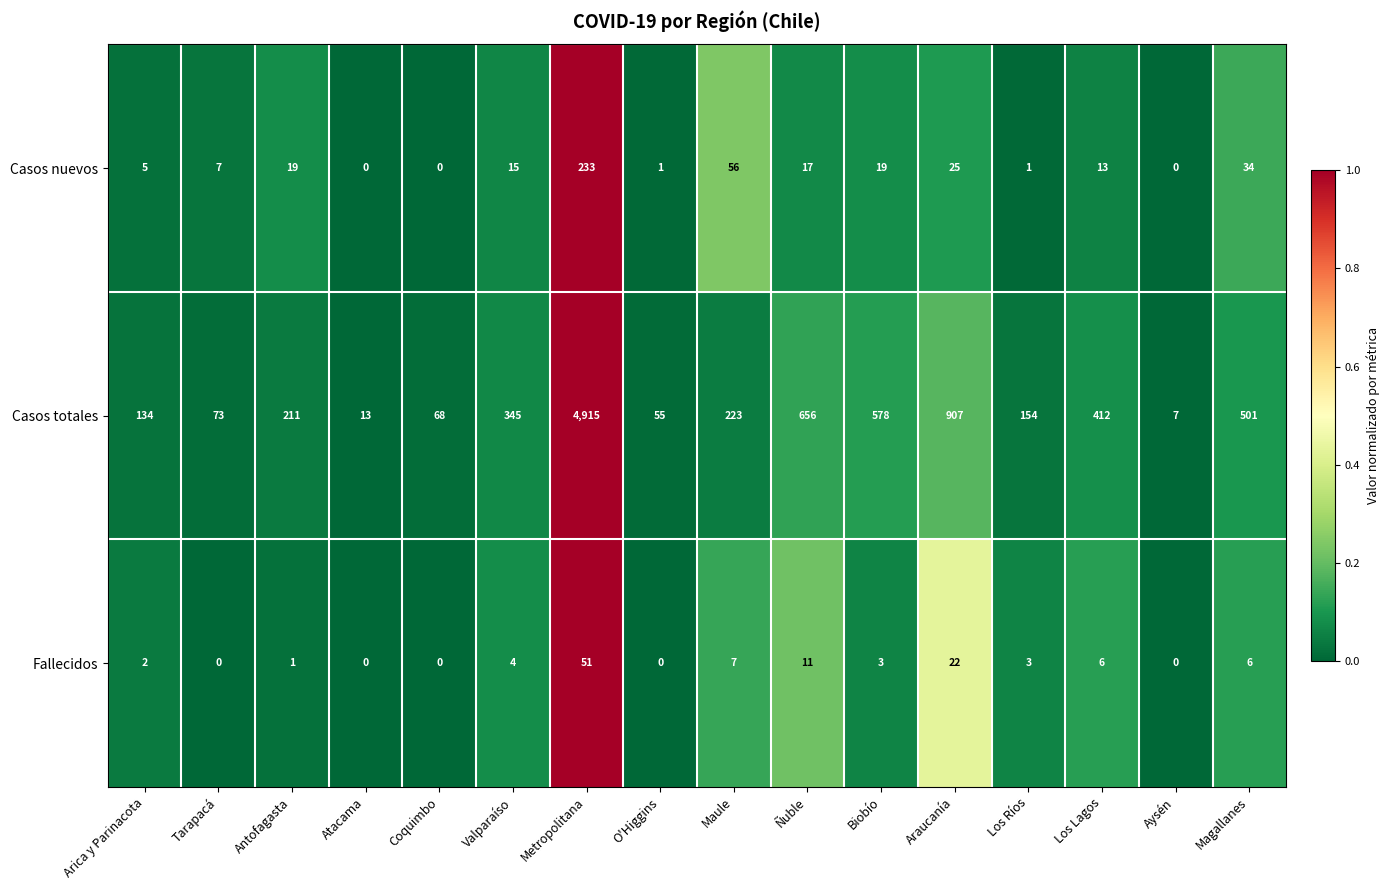

At which label is Fallecidos closest to 25?

Araucanía